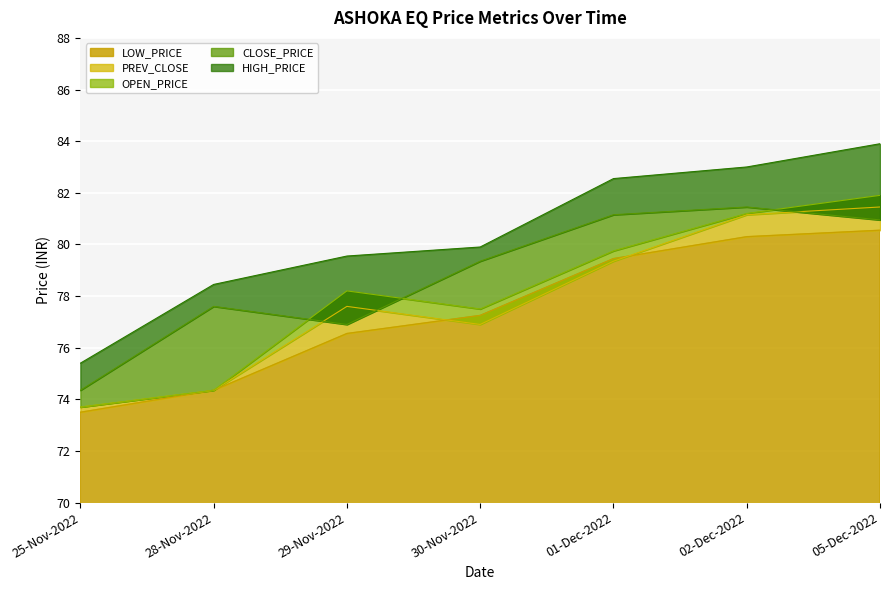

What is the sum of the OPEN_PRICE values at 29-Nov-2022 and 30-Nov-2022?

155.7